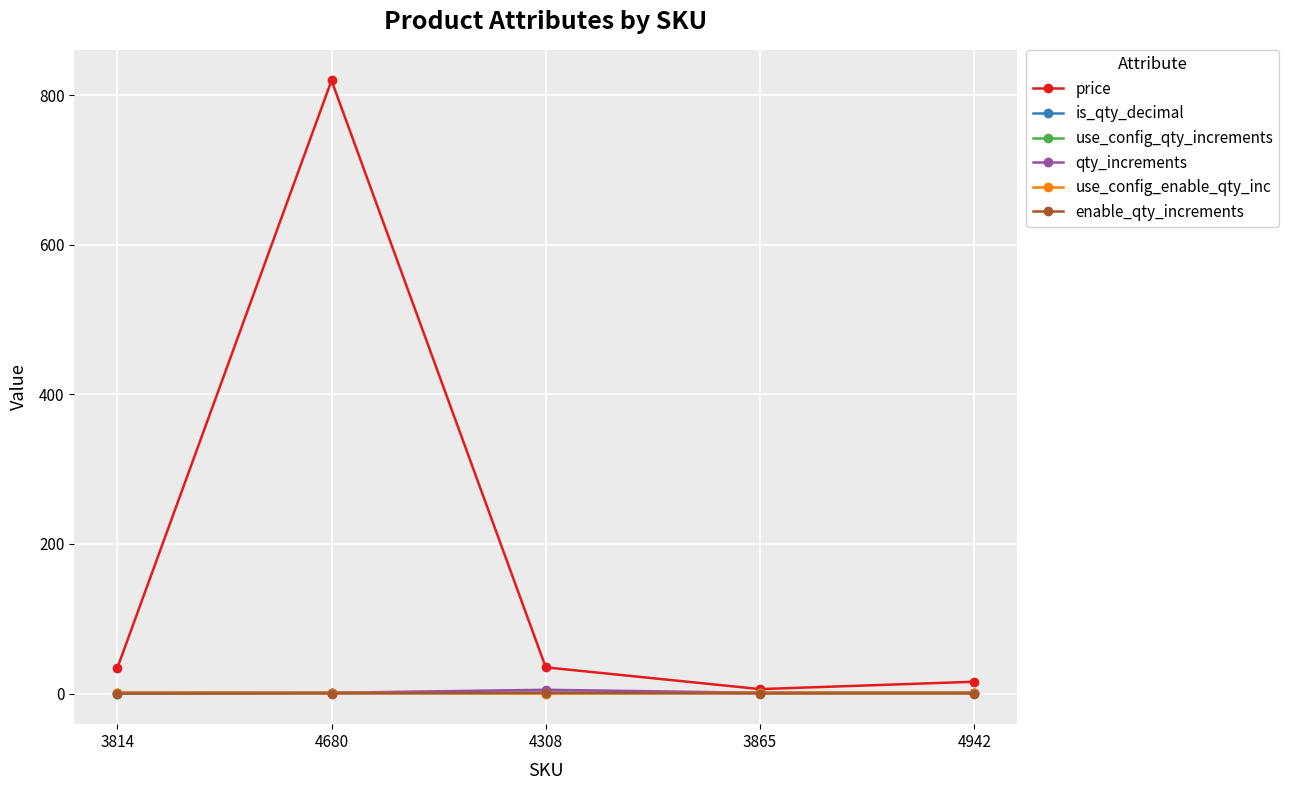

True or false: enable_qty_increments and qty_increments cross at least once.

False